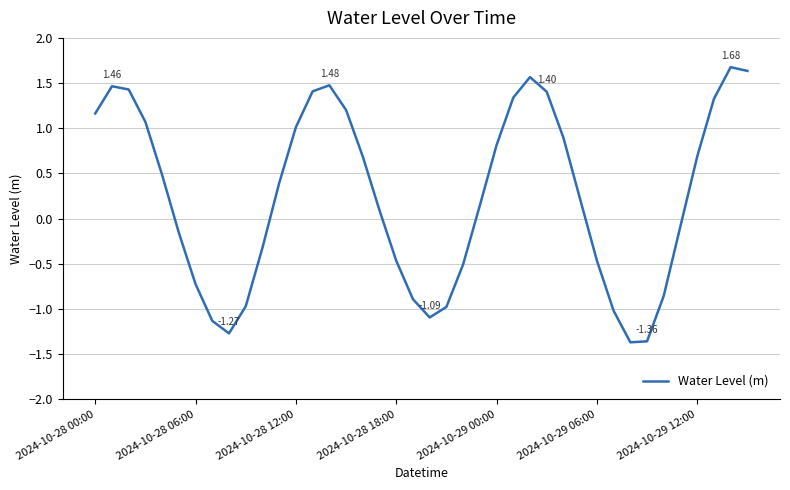

Is this an area chart (filled region under the line)?

No